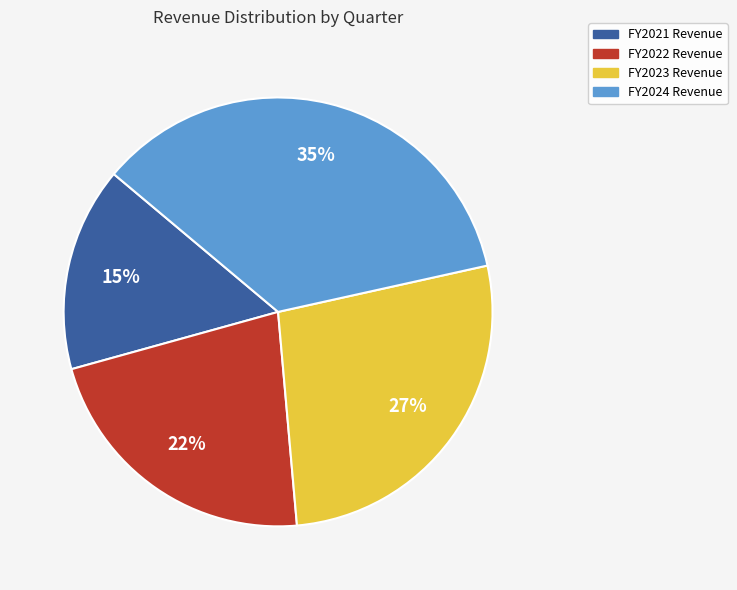

Which category has the biggest portion of the pie?

FY2024 Revenue